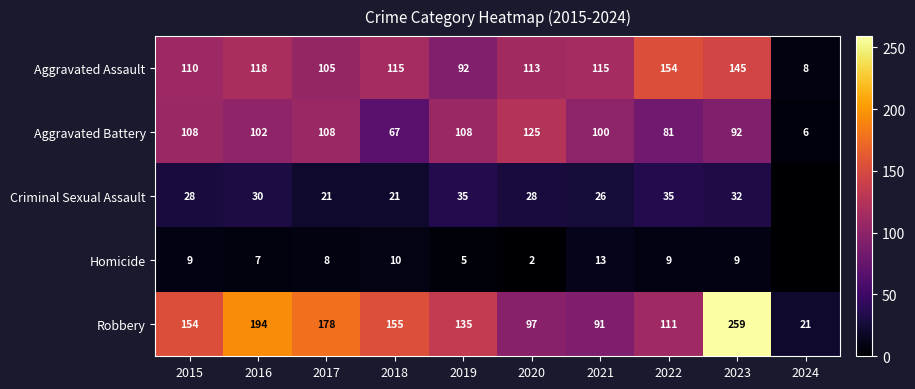

What is the difference between the maximum and second lowest values in the Robbery series?

168